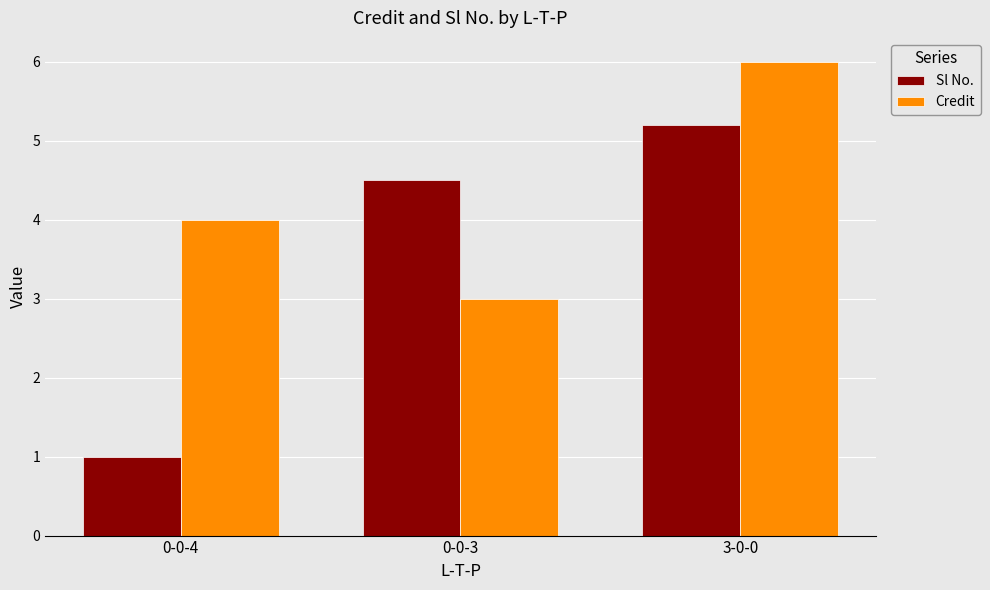

Reading left to right, list all the values displayed in this chart.

Sl No.: 1.0	4.5	5.2
Credit: 4.0	3.0	6.0